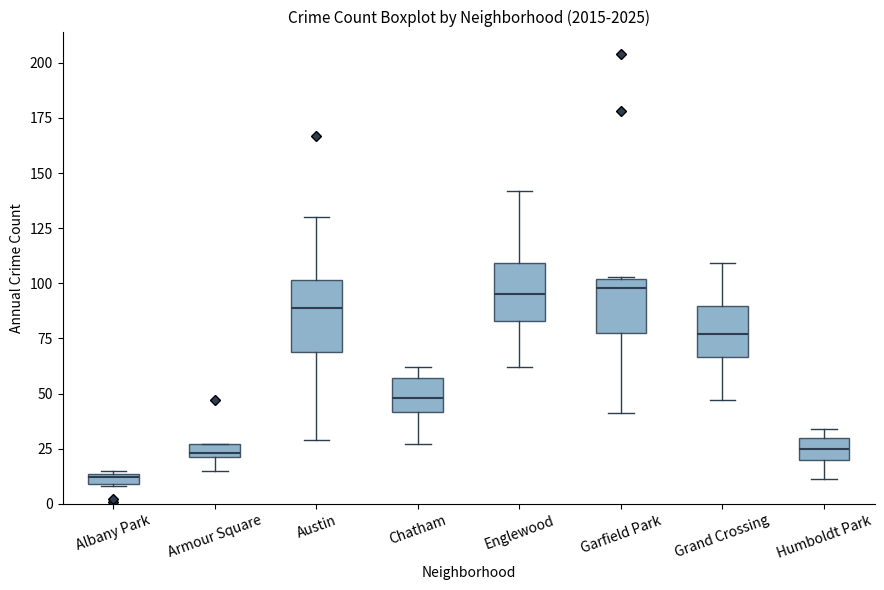

Comparing the boxes themselves (not the whiskers), which one is the tallest?

Austin